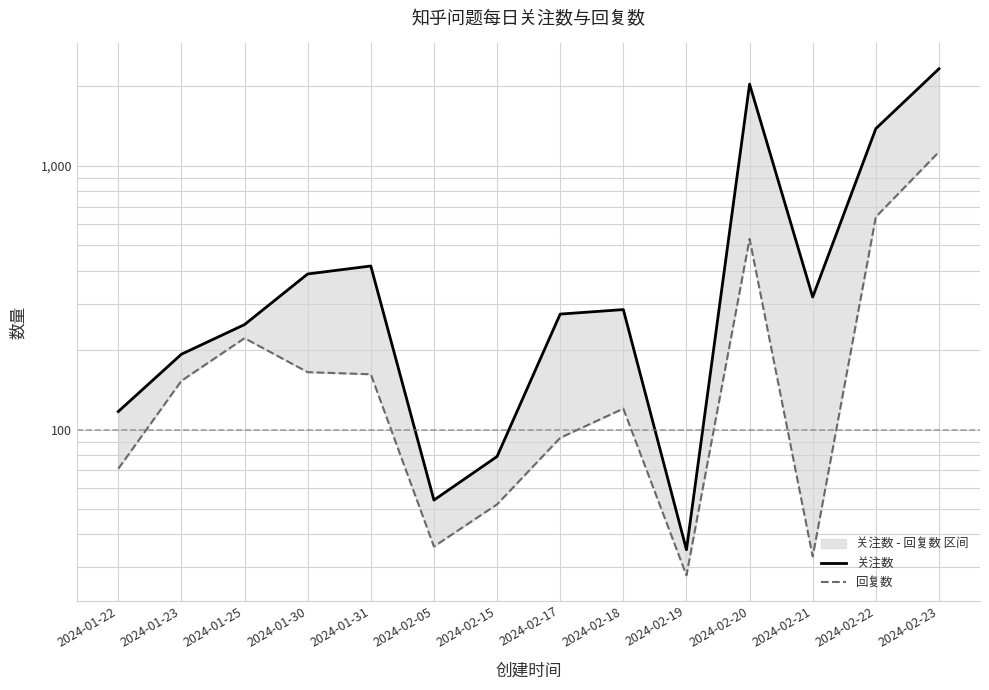

How many categories are shown in the chart?

14